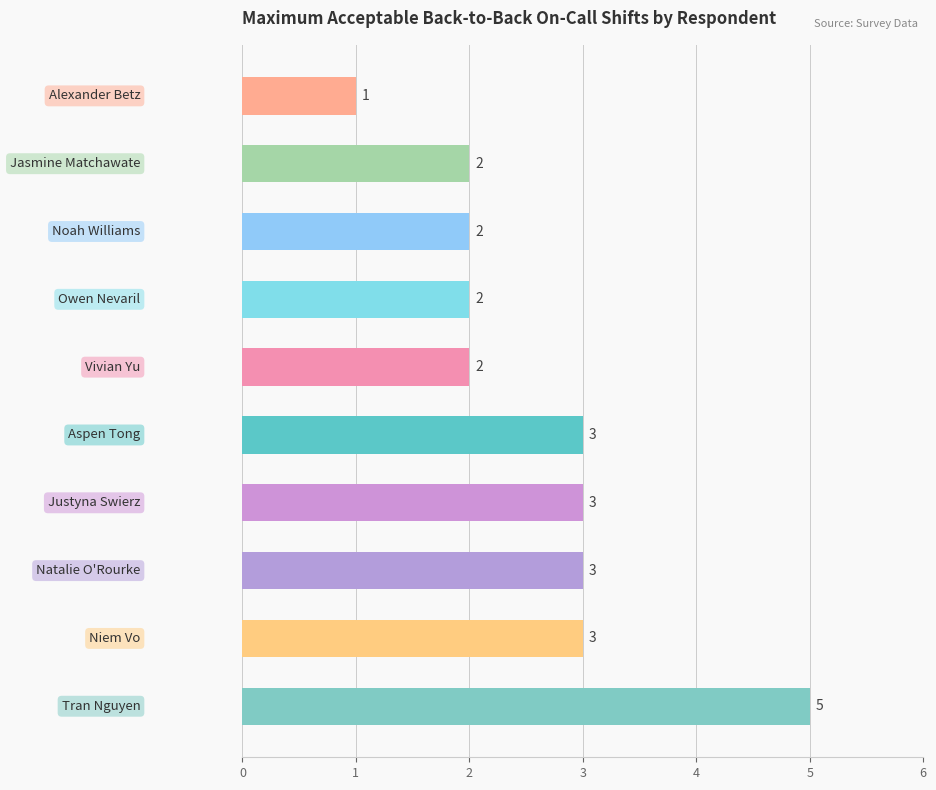

Count the values in the range 2 to 3.

8